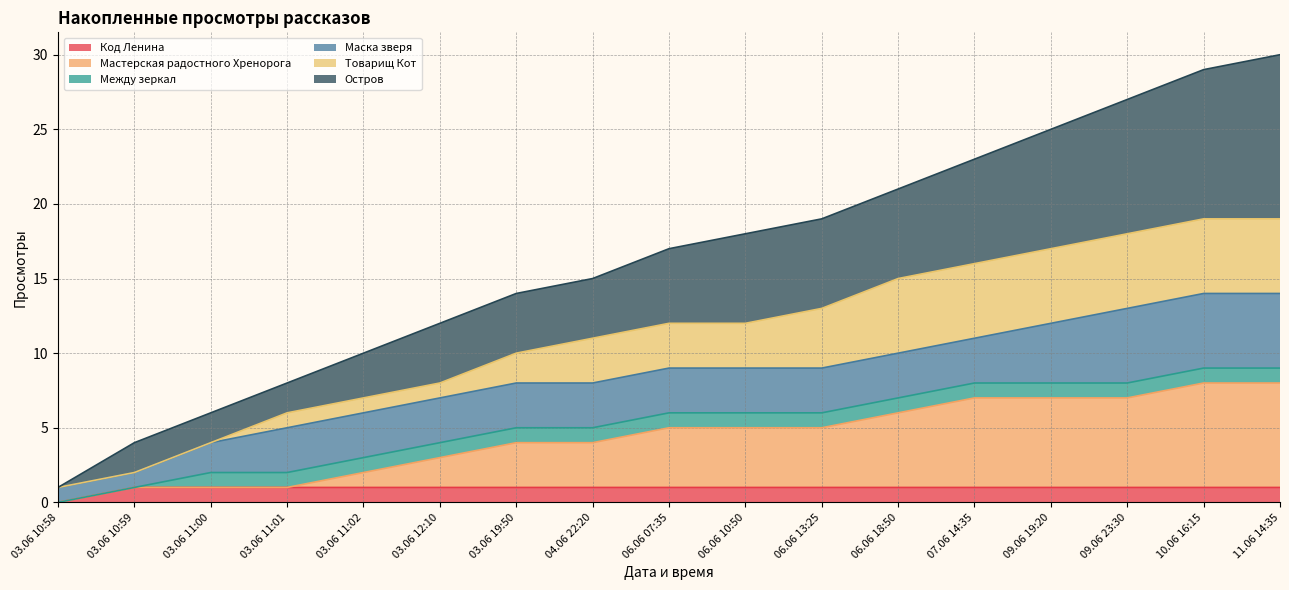

At which label does Код Ленина reach its minimum?

03.06 10:58